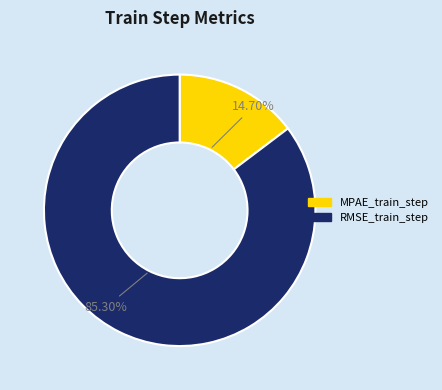

Does MPAE_train_step represent more than half of the total?

No